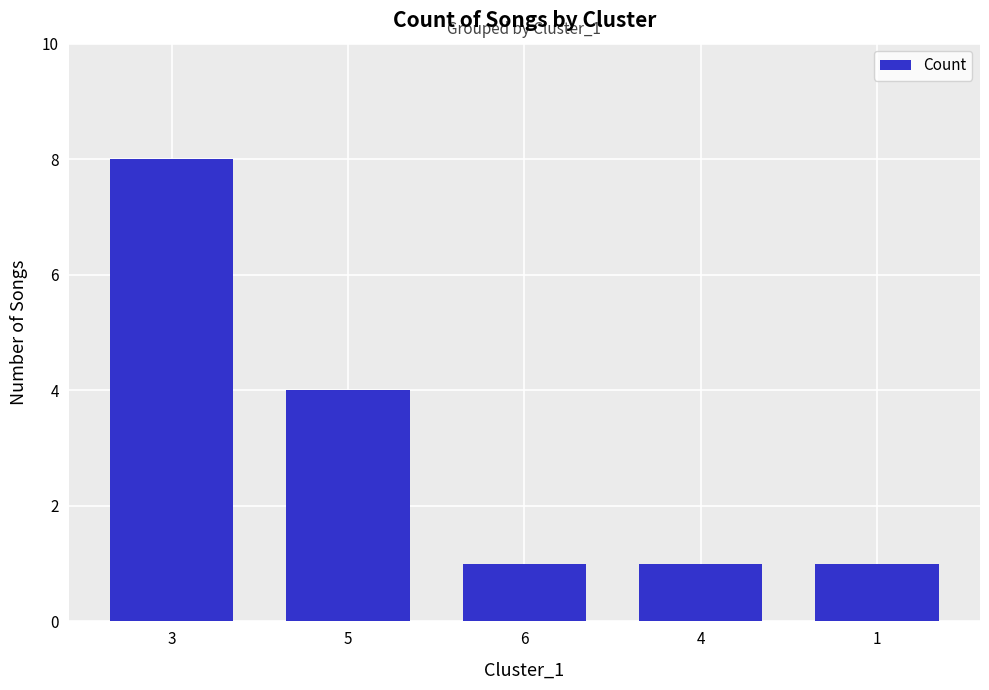

What is the difference between the second highest and second lowest values?

3